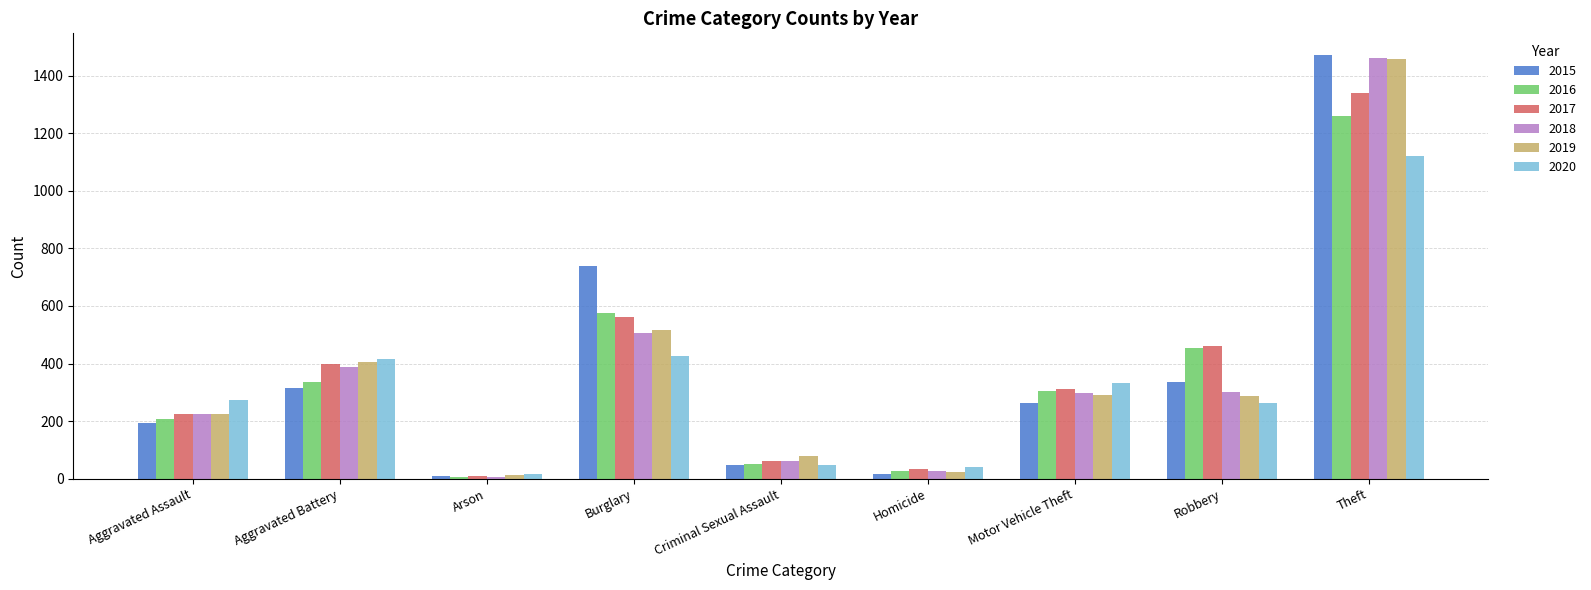

Which category has the lowest value in the 2017 series?

Arson